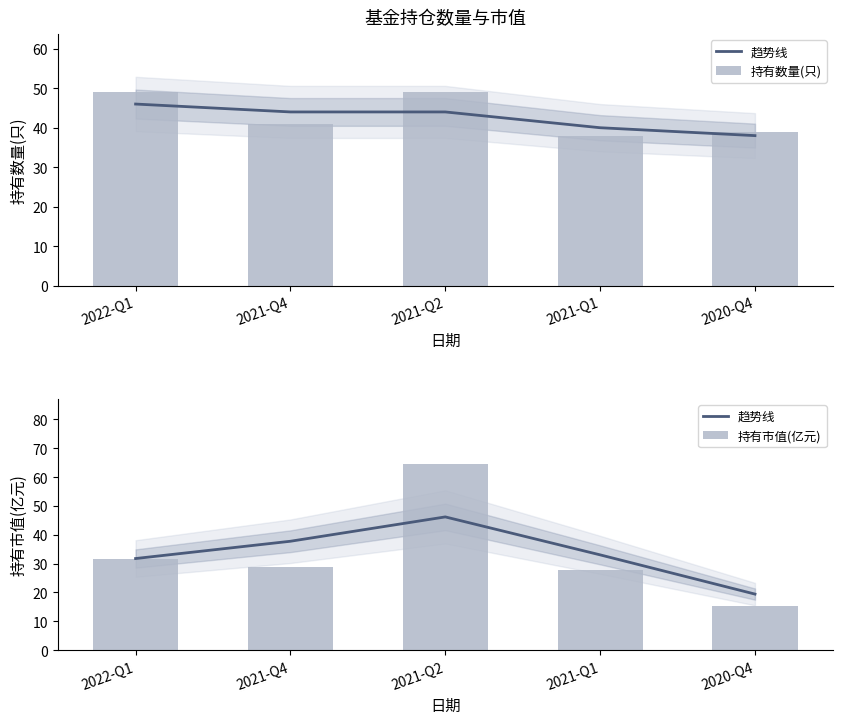

Where does the 持有市值(亿元) series first go above 28?

2022-Q1